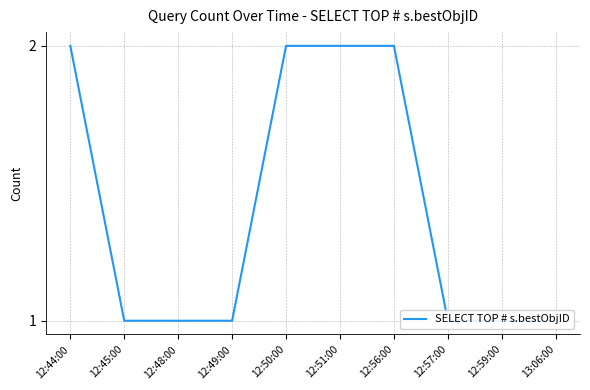

List the labels in order of value, largest first.

12:44:00, 12:50:00, 12:51:00, 12:56:00, 12:45:00, 12:48:00, 12:49:00, 12:57:00, 12:59:00, 13:06:00